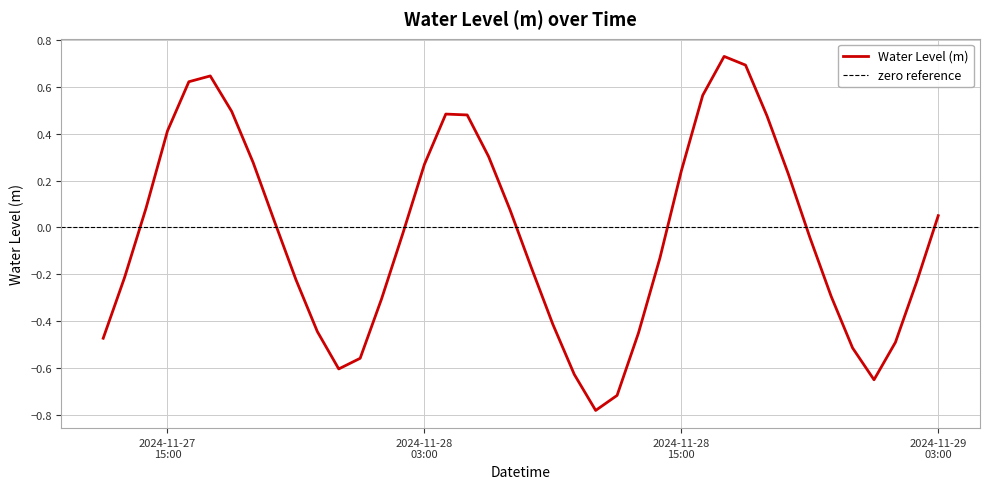

What is the label of the 22nd point from the left?

2024-11-28 09:00:00